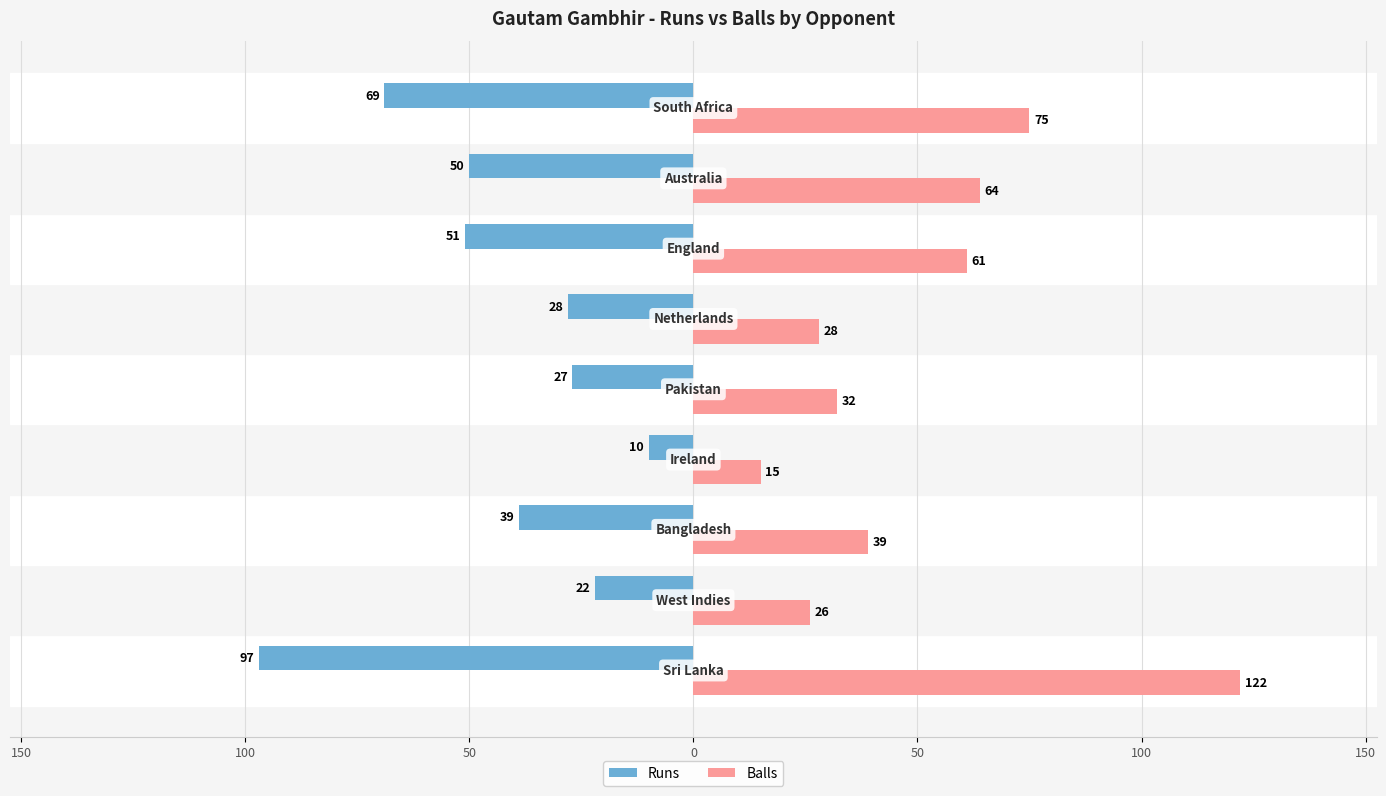

What is the minimum value for Balls?

15